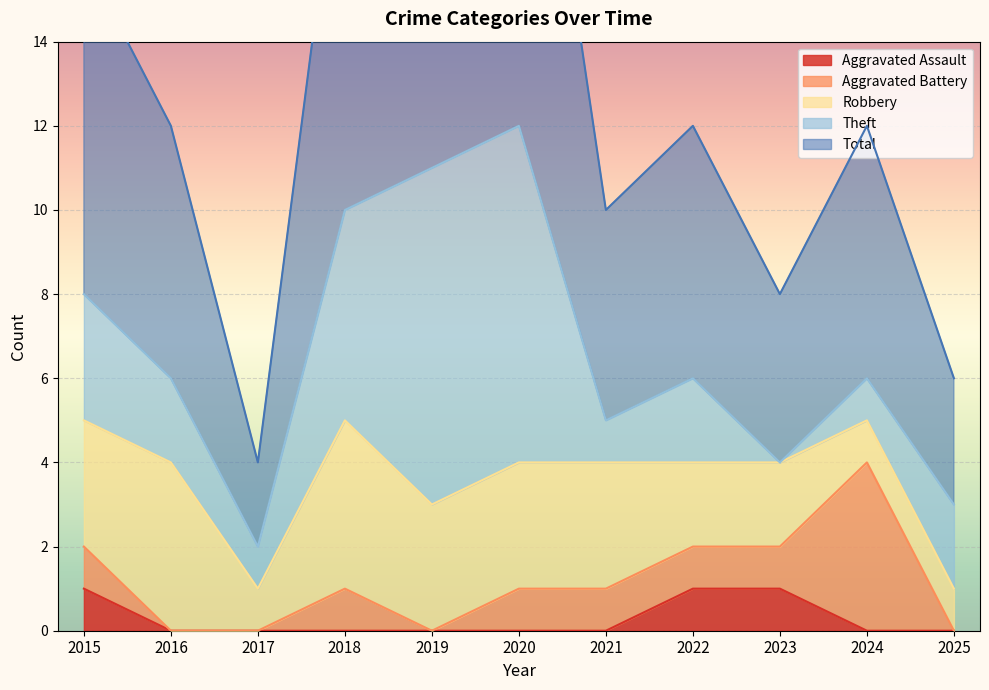

Reading left to right, list all the values displayed in this chart.

Aggravated Assault: 1	0	0	0	0	0	0	1	1	0	0
Aggravated Battery: 1	0	0	1	0	1	1	1	1	4	0
Robbery: 3	4	1	4	3	3	3	2	2	1	1
Theft: 3	2	1	5	8	8	1	2	0	1	2
Total: 8	6	2	10	11	12	5	6	4	6	3